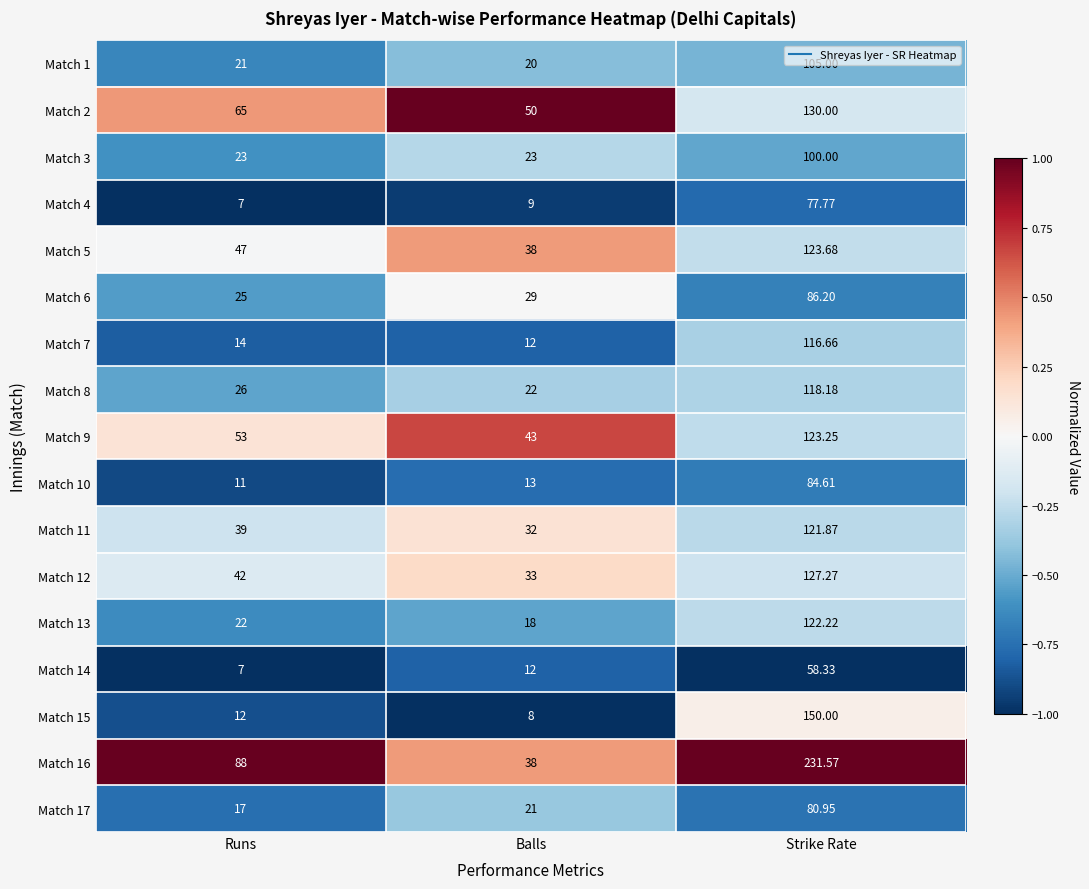

How many categories are shown in the chart?

3